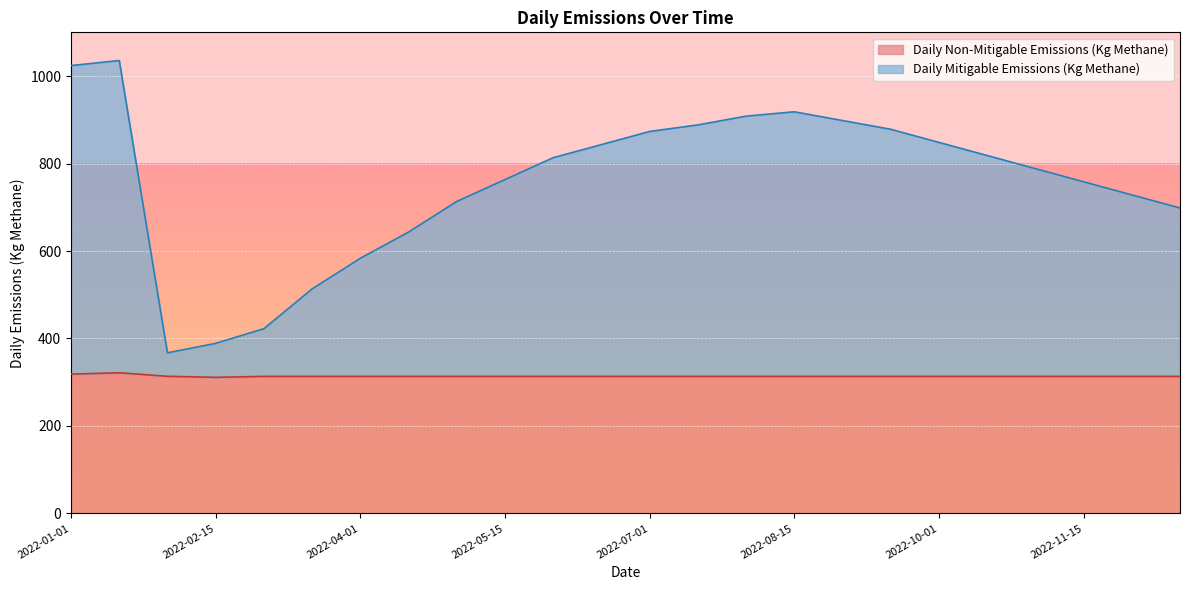

Does the chart display data point markers on the line(s)?

No